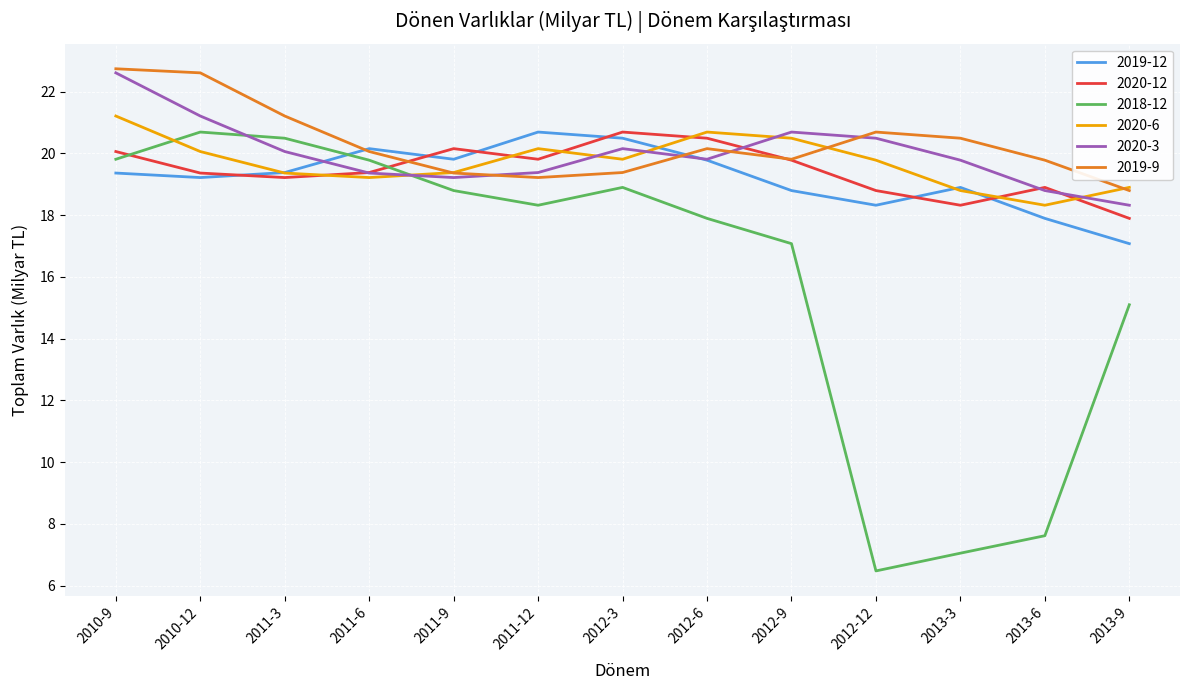

What position from the right is 2013-3?

3